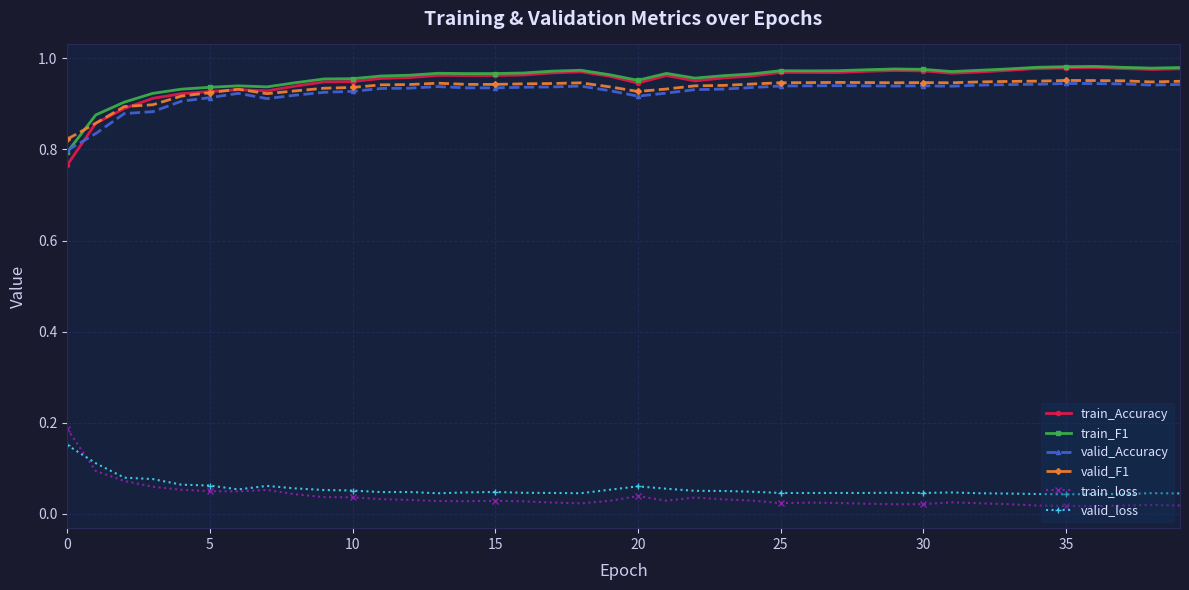

Count the train_loss values in the range 0 to 1.

40